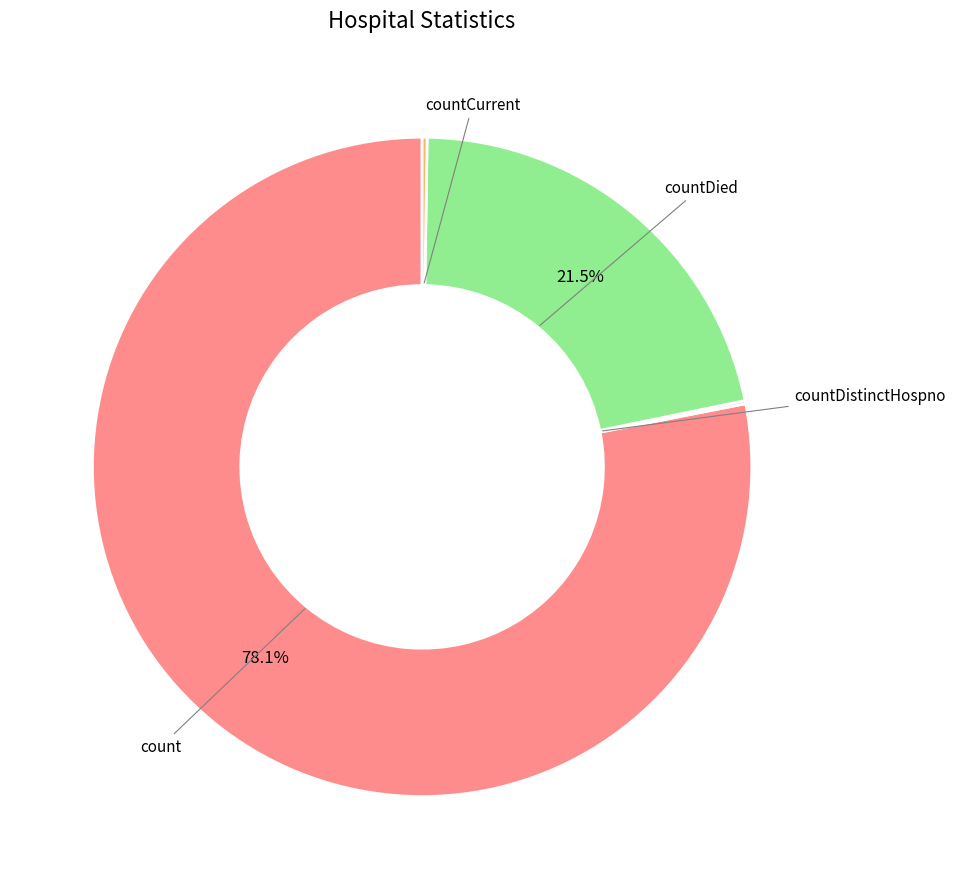

Is there any slice that represents more than half of the pie?

Yes